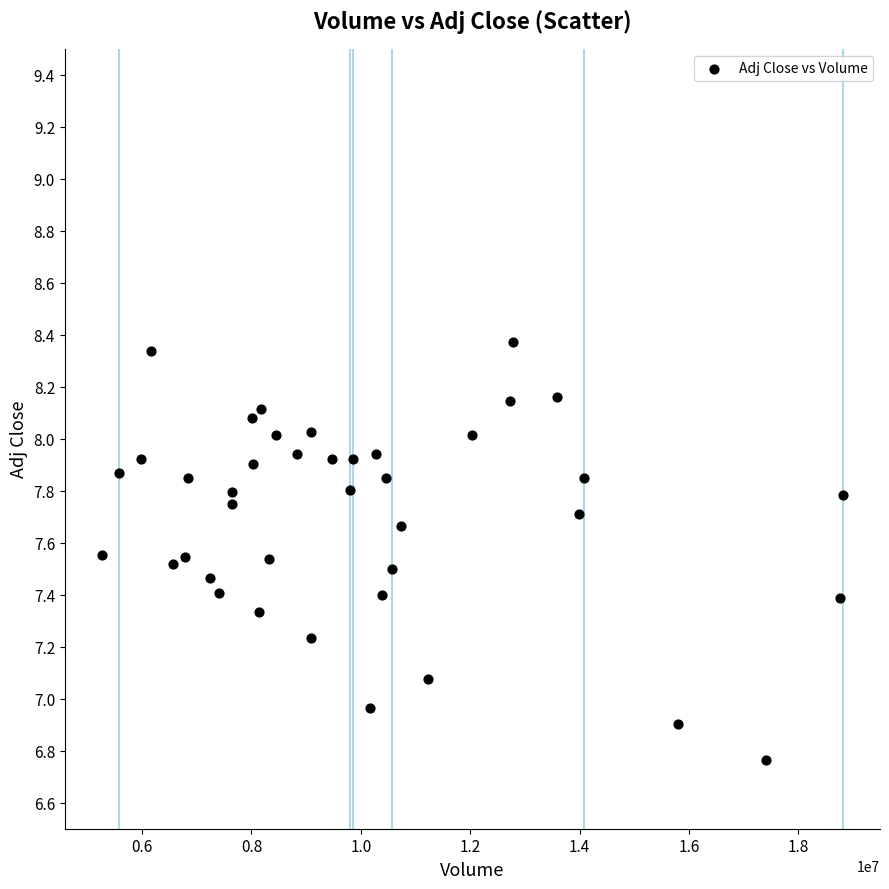

What is the range of Y values (max minus min)?

1.6